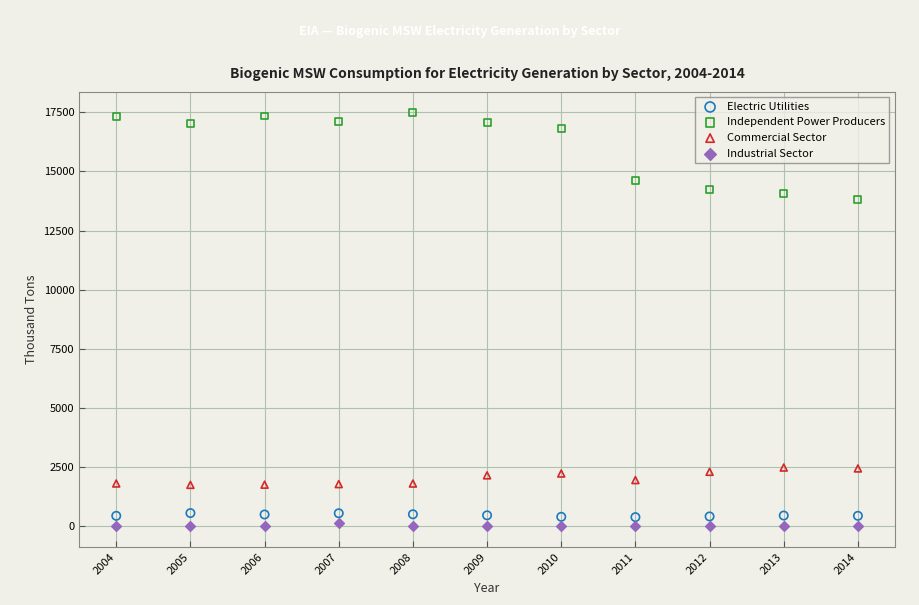

Across all data points, what is the range of Y values (max minus min)?

17487